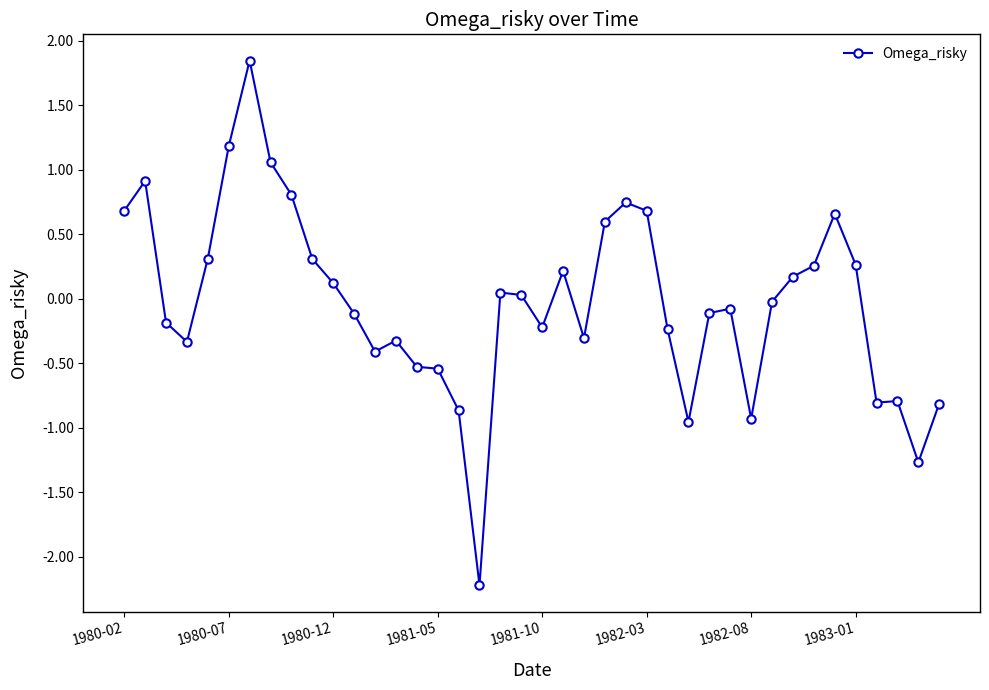

What is the smallest value displayed?

-2.2